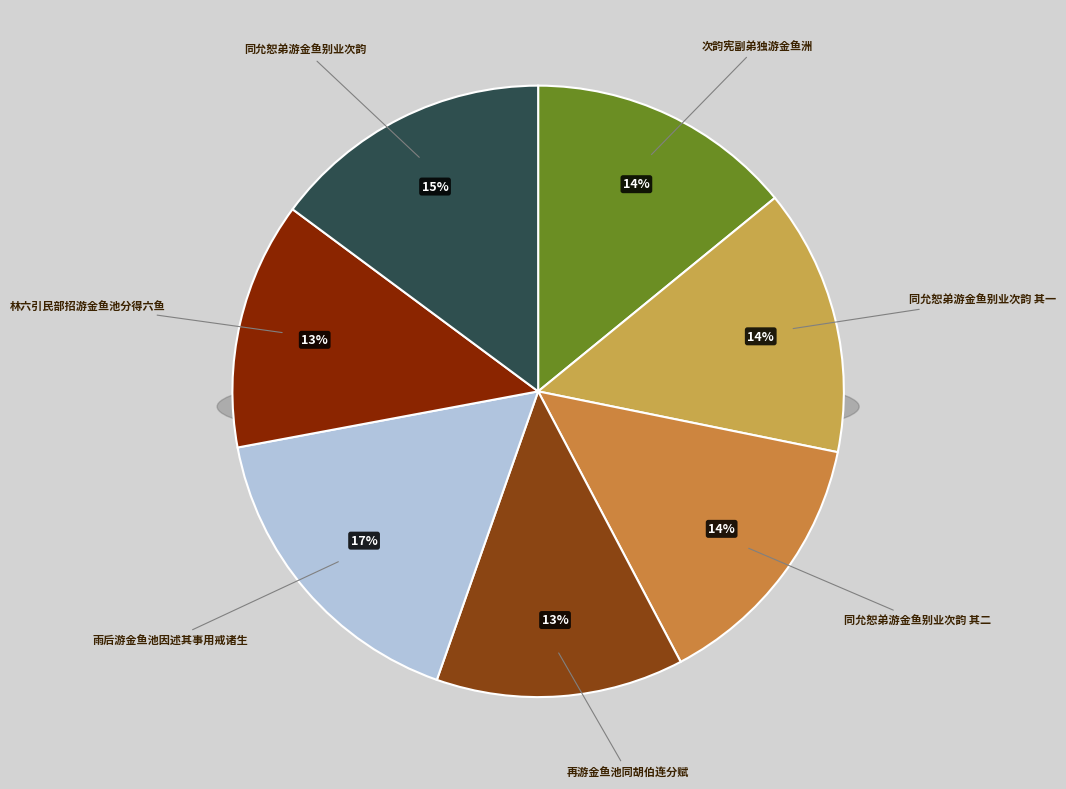

Do 林六引民部招游金鱼池分得六鱼 and 同允恕弟游金鱼别业次韵 其二 together represent more than half of the pie?

No